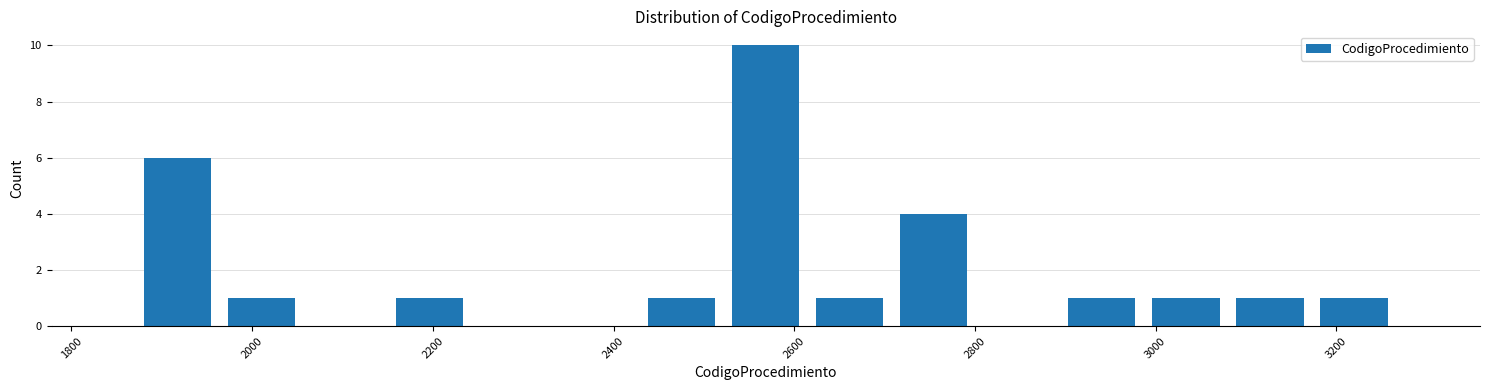

How tall is the bar that spans 2700 to 2800 on the x-axis? Neither the bar edges nor the heights are printed on the chart, so give them approximately, as read against the axes.

4